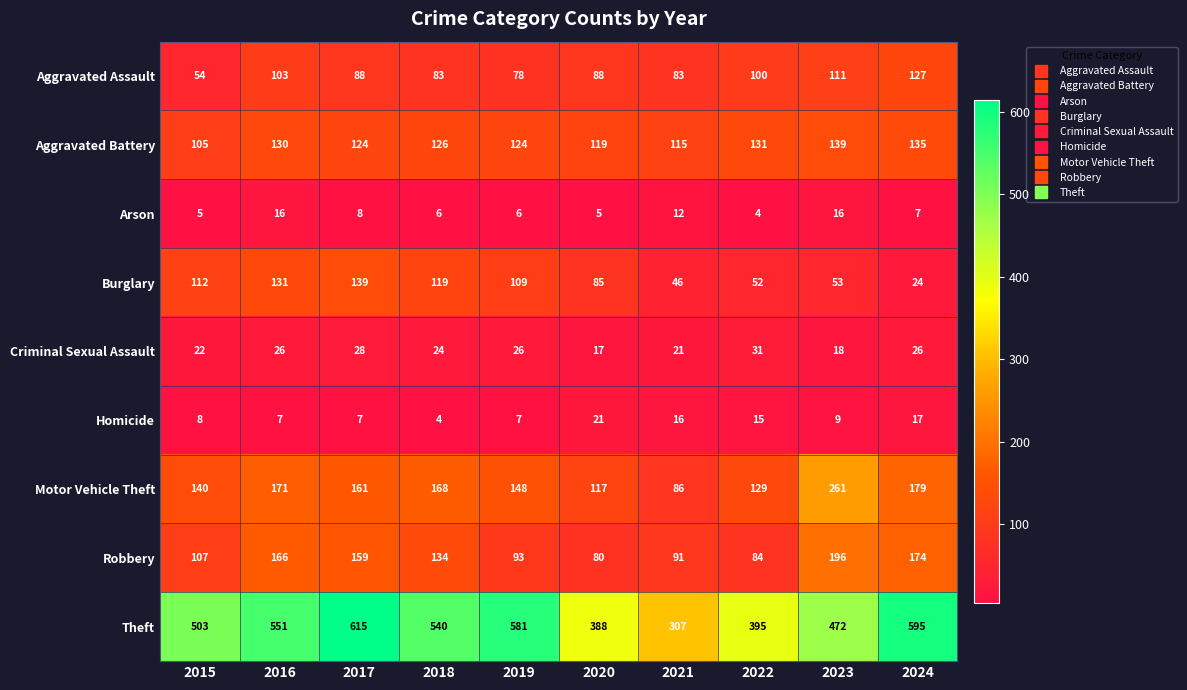

How many distinct data groups are displayed?

9